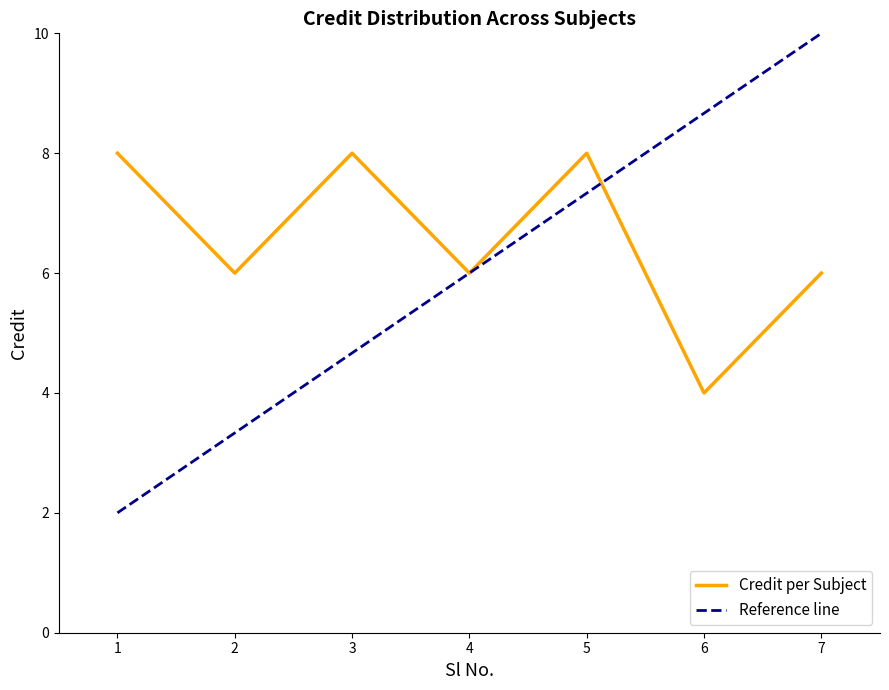

Rank the categories by value from lowest to highest.

6, 2, 4, 7, 1, 3, 5